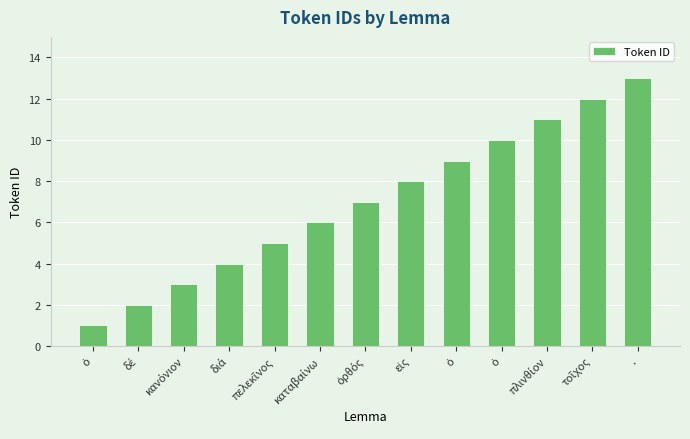

How many distinct data groups are displayed?

1